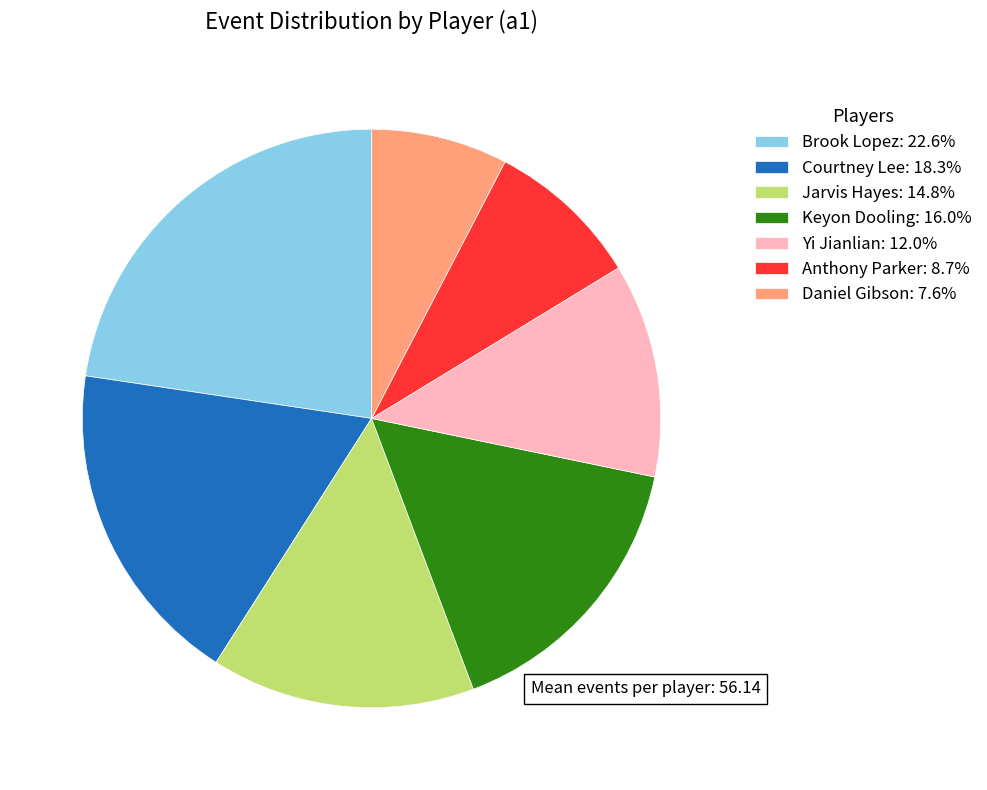

Which category has the biggest portion of the pie?

Brook Lopez